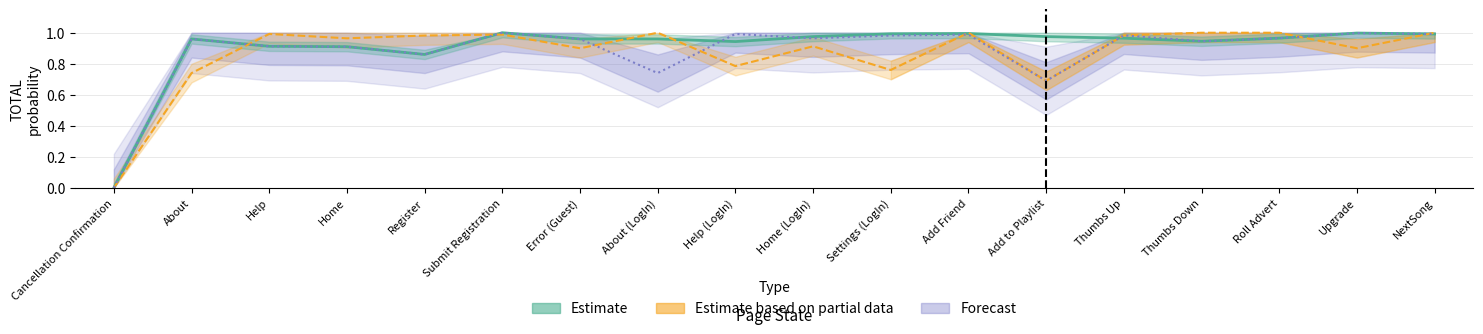

Which category has the lowest value in the Estimate series?

Cancellation Confirmation